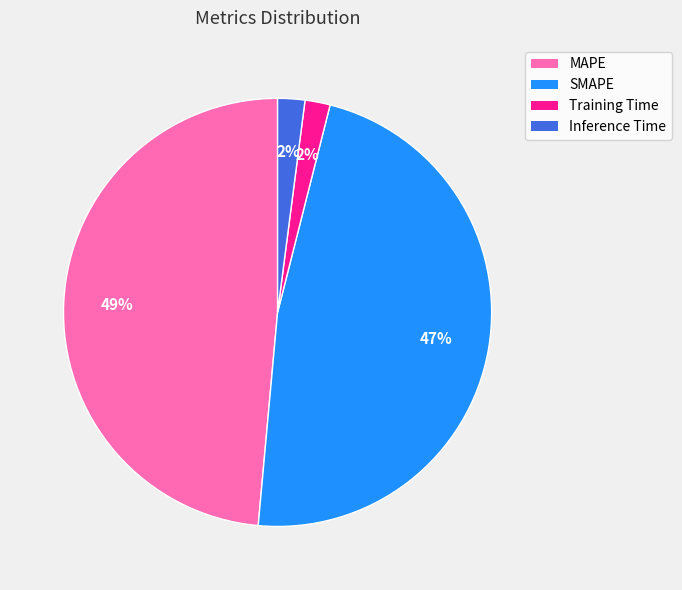

What percentage is the SMAPE slice, to the nearest percent?

47%